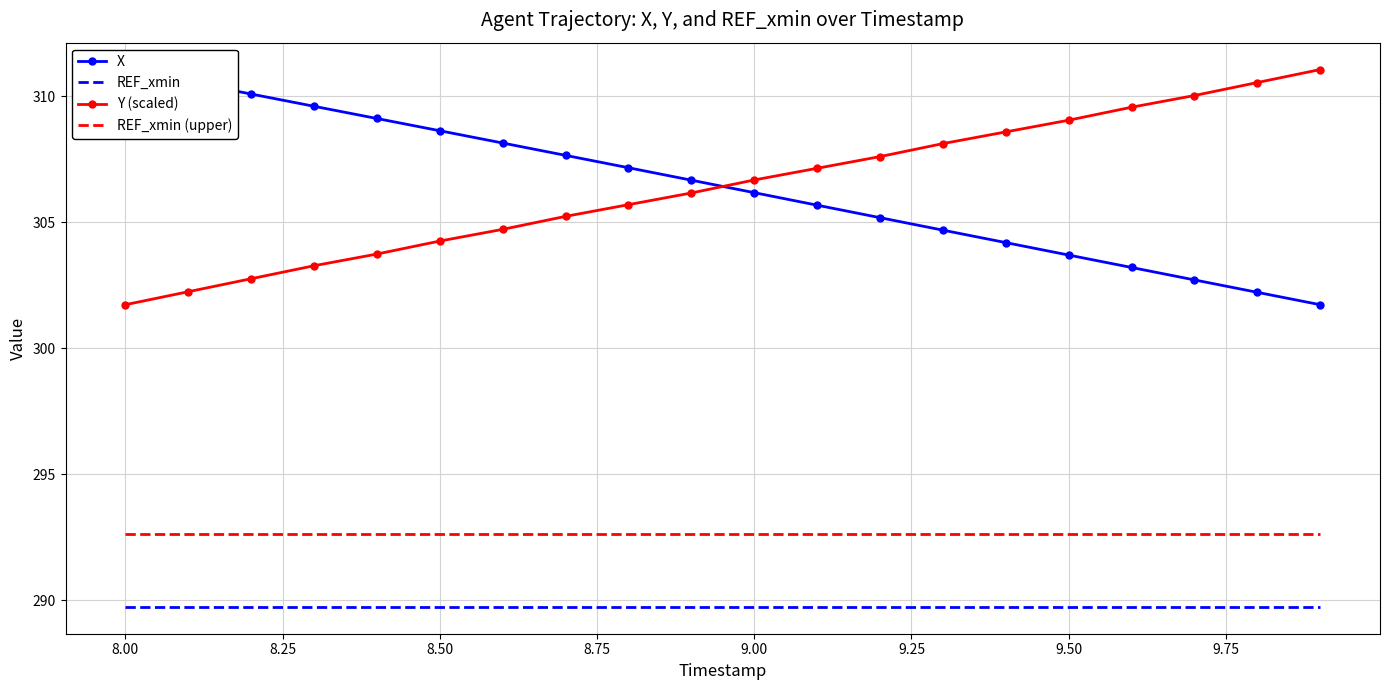

After their last crossing, which series has the higher values: Y (scaled) or X?

Y (scaled)